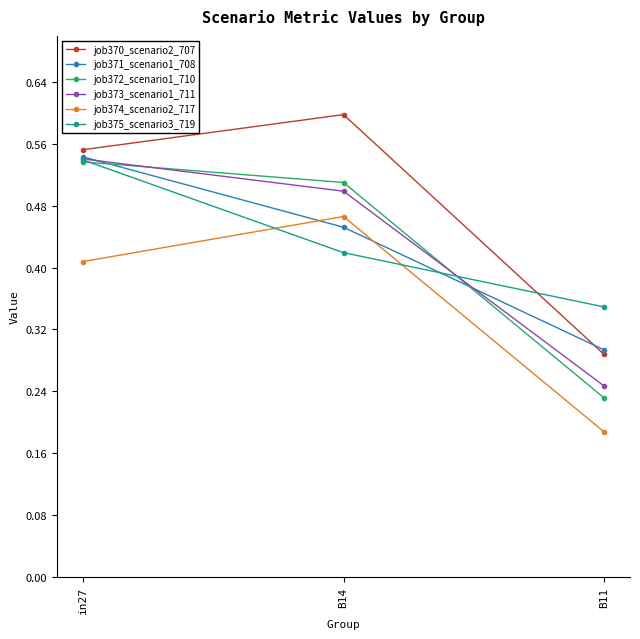

Between in27 and B14, which series saw the biggest shift?

job375_scenario3_719